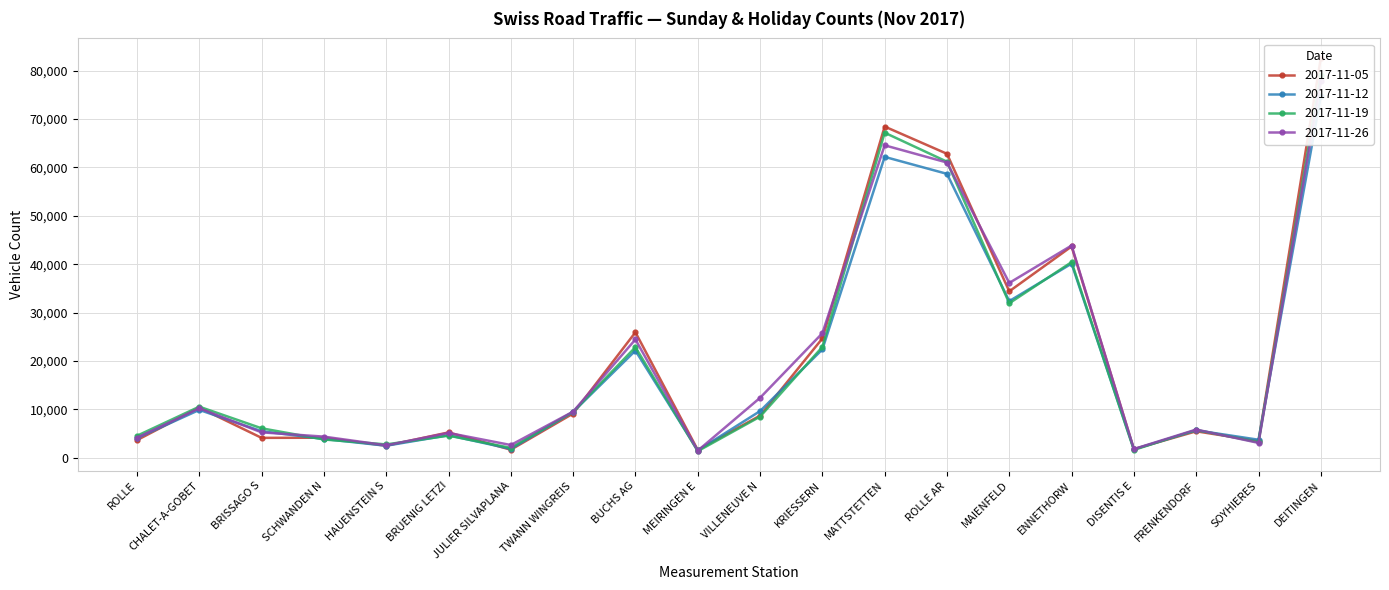

True or false: 2017-11-12 has a value of 4068 at ROLLE.

True